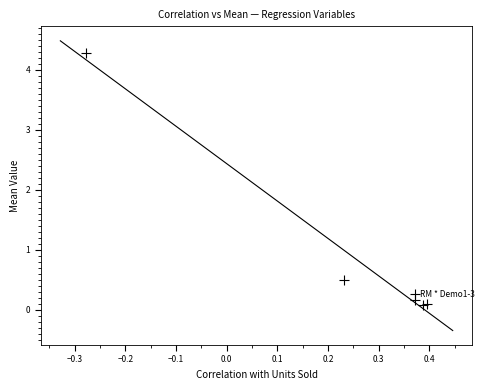

What is the average Y value?

0.9